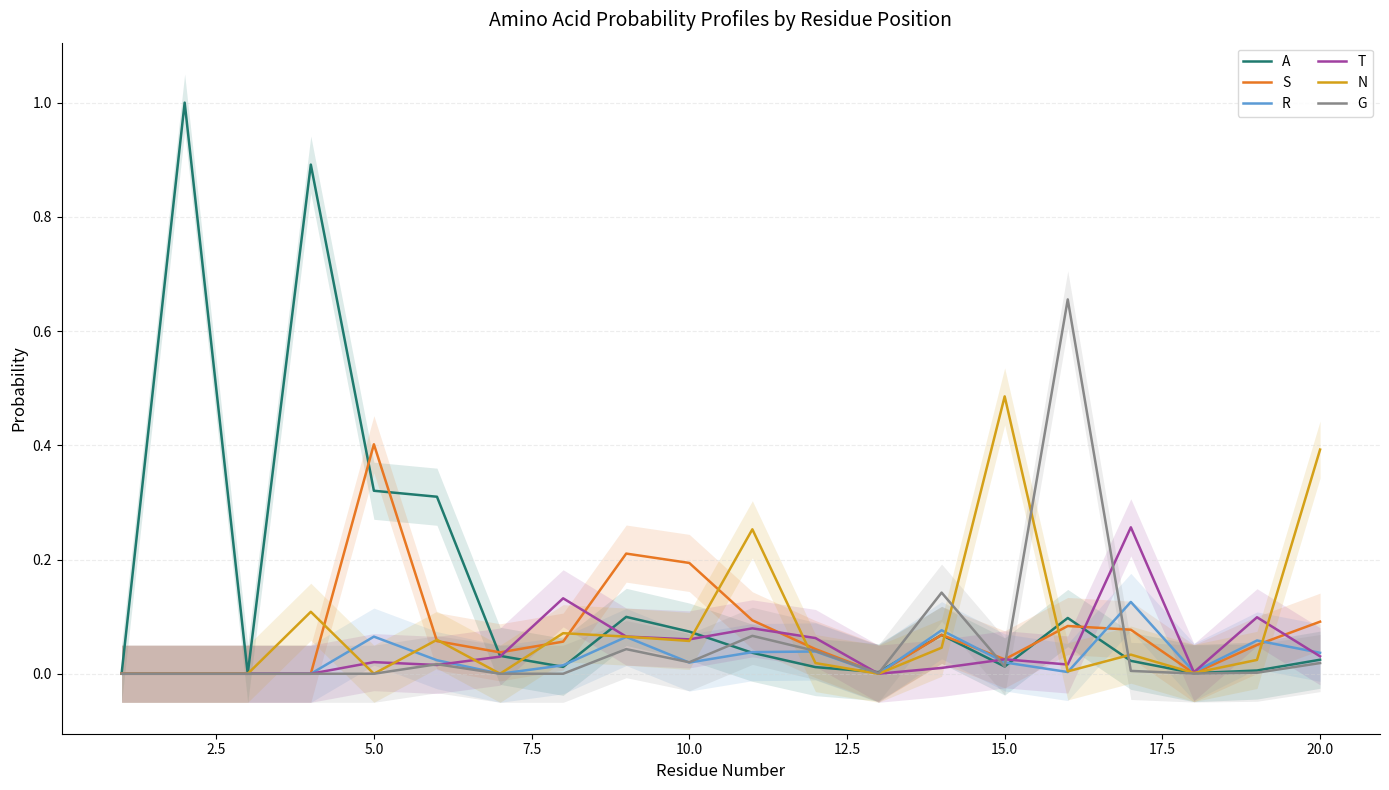

After their last crossing, which series has the higher values: R or A?

R